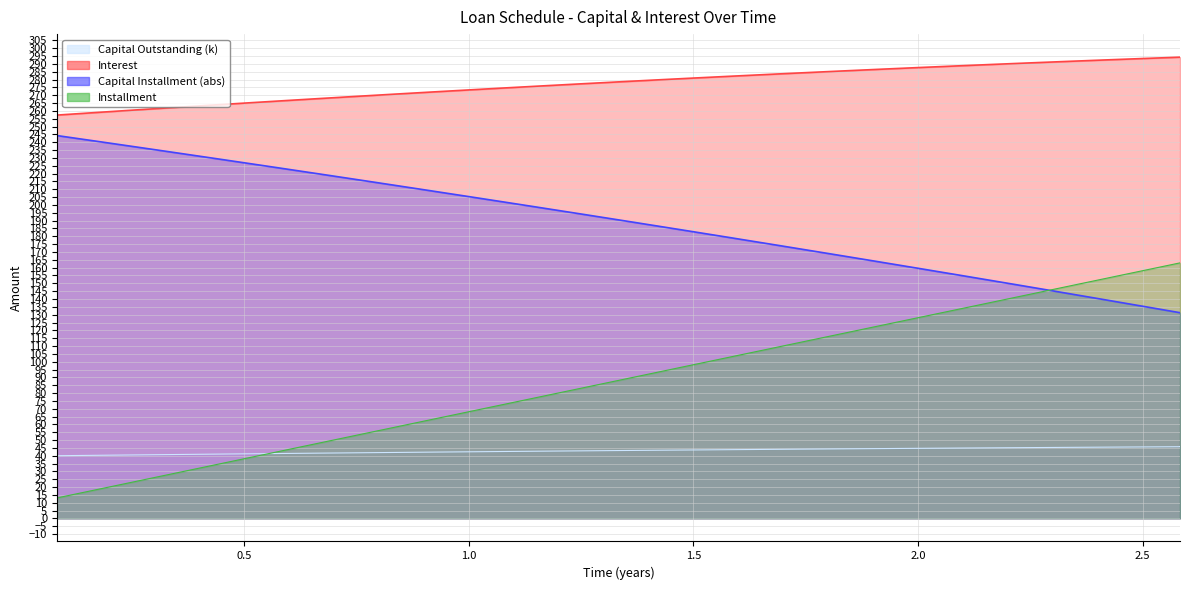

Does the chart display data point markers on the line(s)?

No